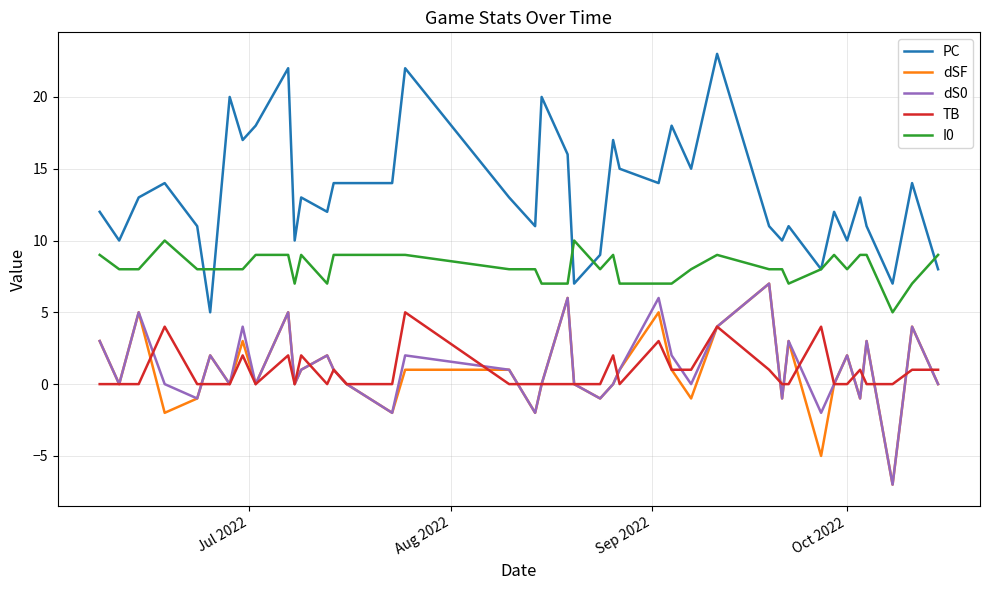

After their last crossing, which series has the higher values: I0 or PC?

I0